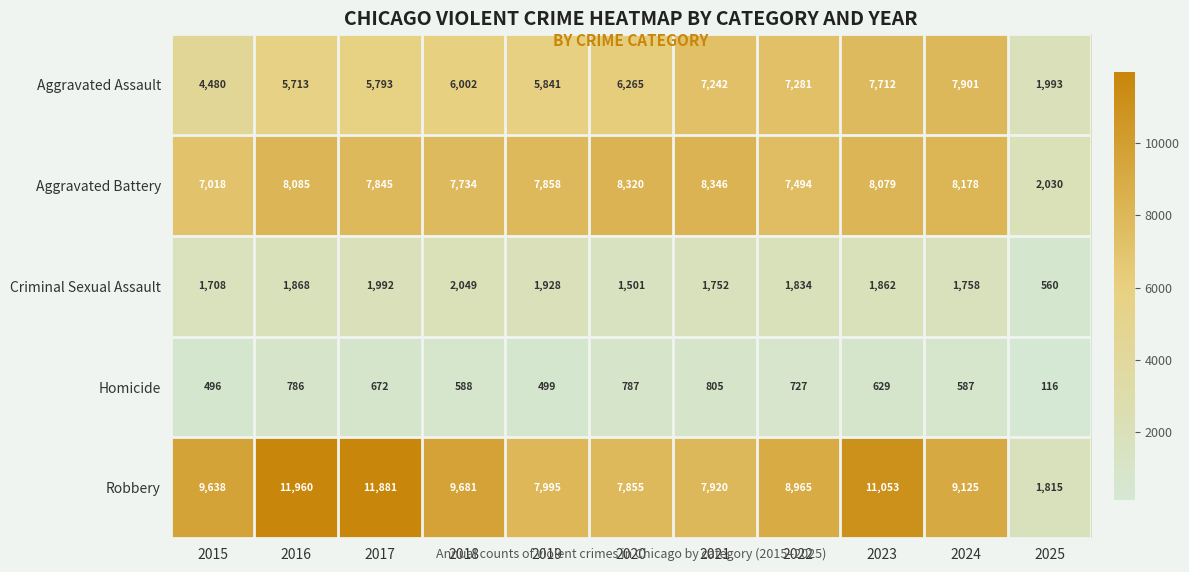

At which label is Aggravated Battery closest to 5188?

2015